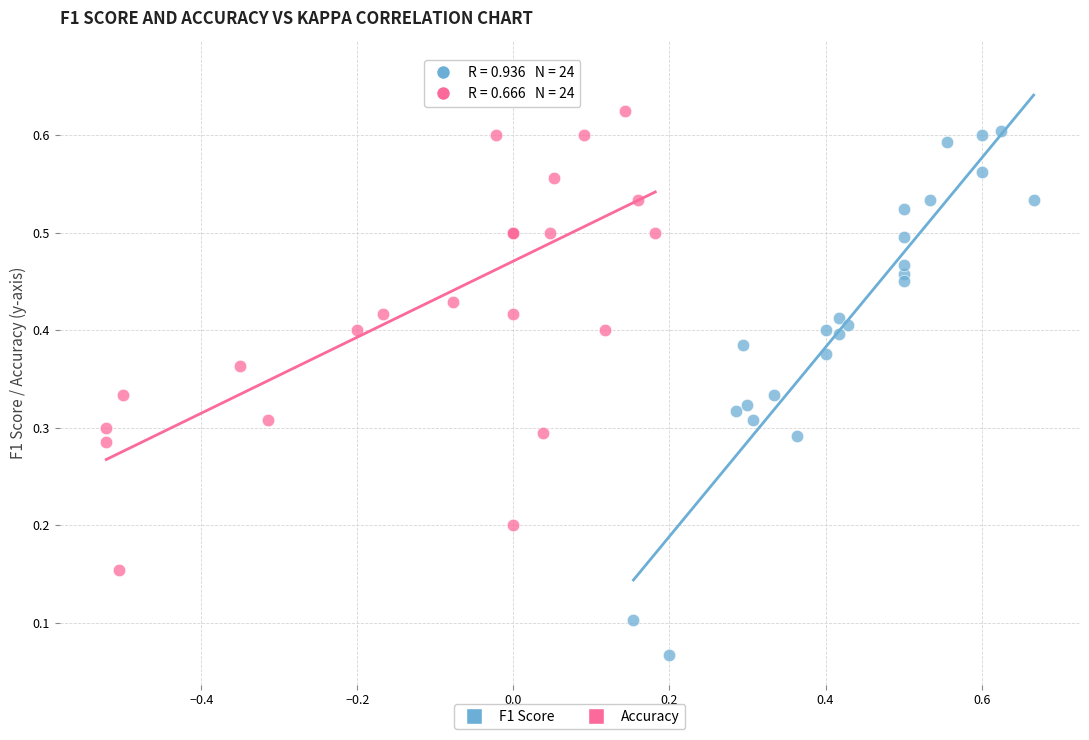

Which series reaches the minimum Y coordinate?

F1 Score